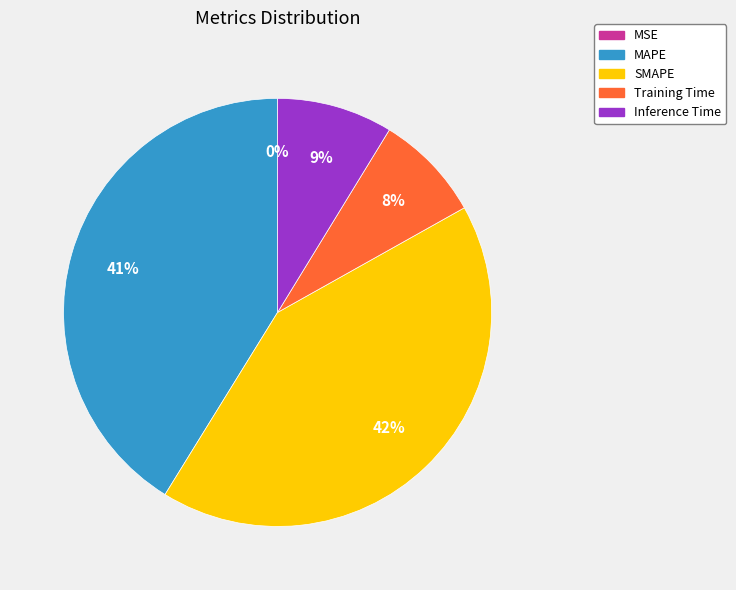

To the nearest percent, what is the difference between the SMAPE and Inference Time slice percentages?

33%